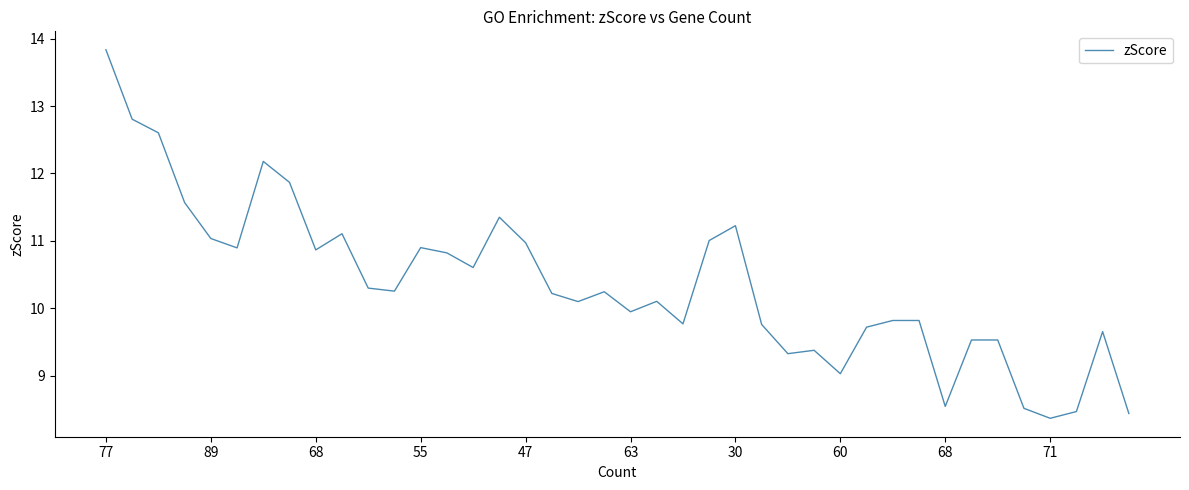

What is the maximum value shown in the chart?

13.8